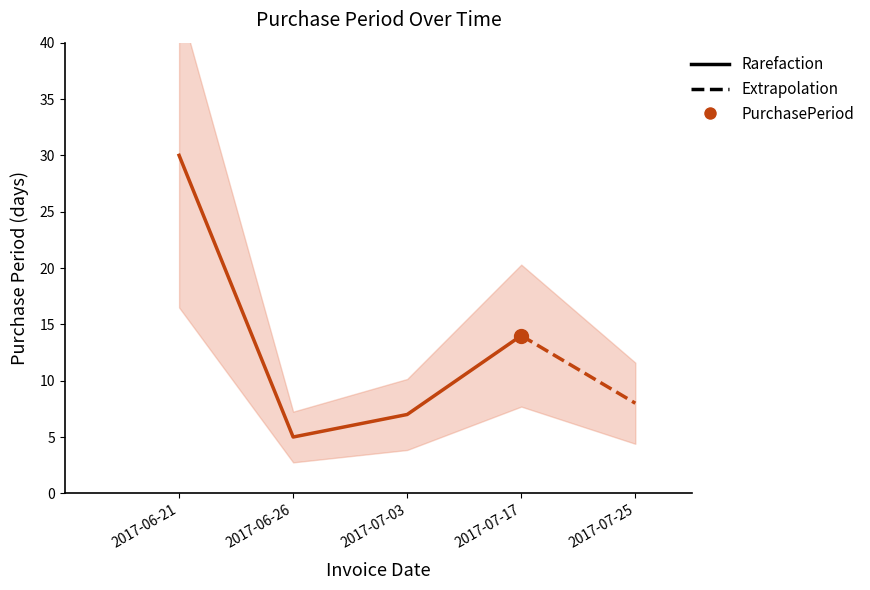

How many distinct data groups are displayed?

1